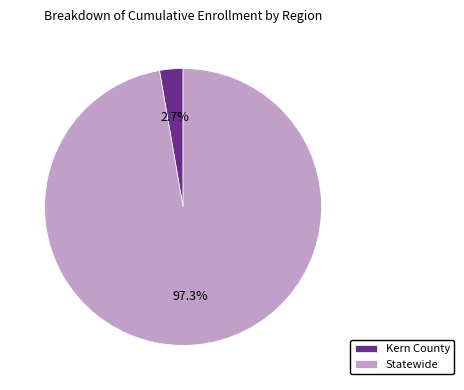

Is the sum of Statewide and Kern County greater than half?

Yes